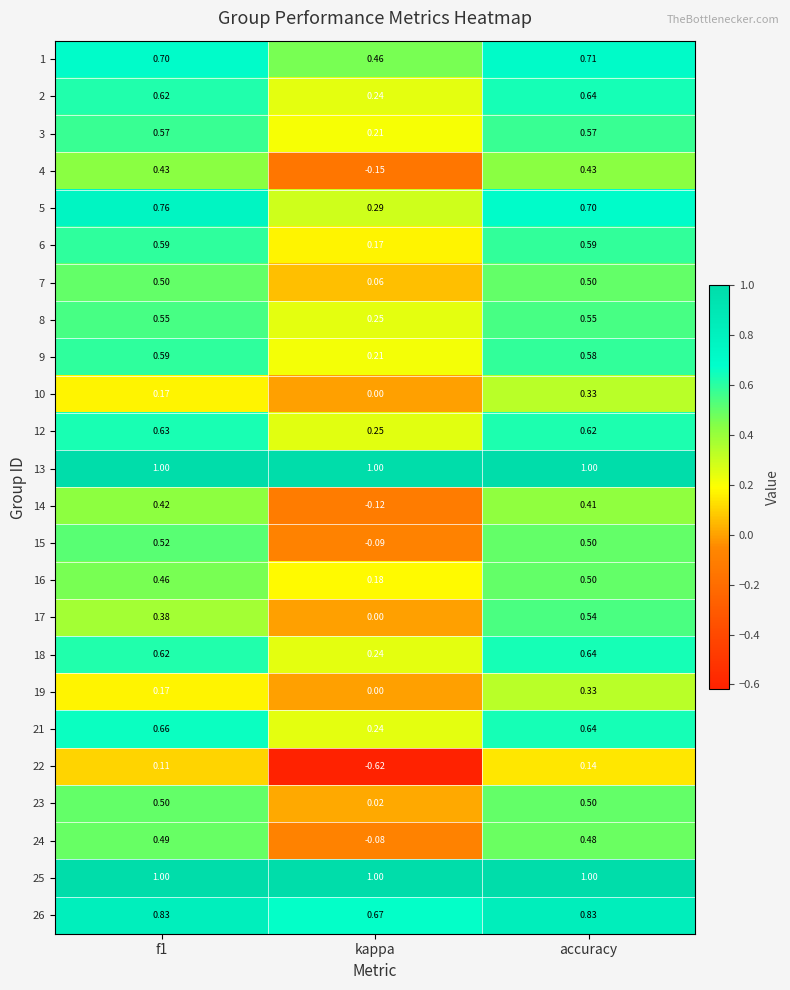

Where is 8 nearest to the value 0?

kappa